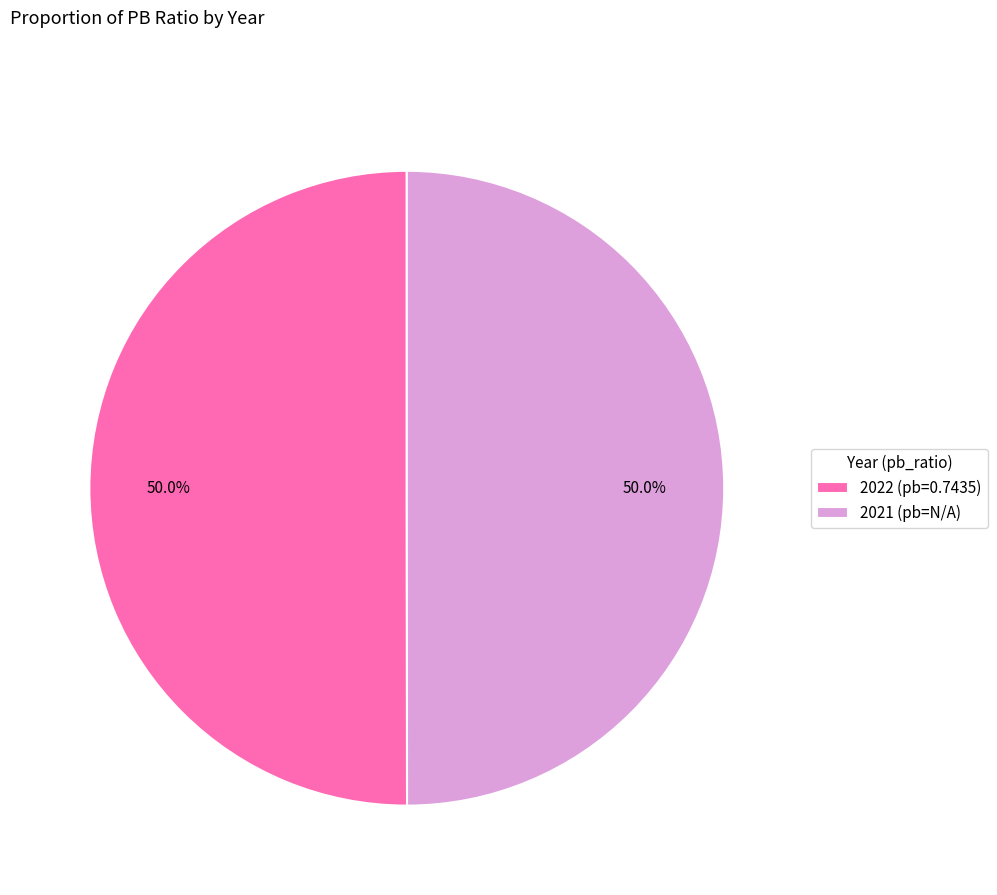

Combined, do 2021 (pb=N/A) and 2022 (pb=0.7435) account for over 50%?

Yes